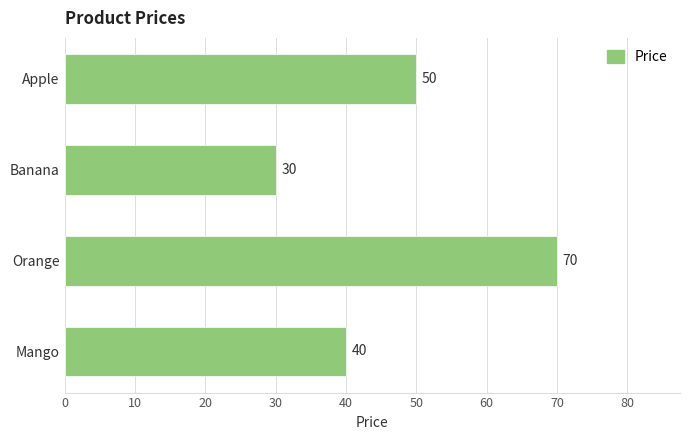

The chart shows a value of 33 at Apple. True or false?

False